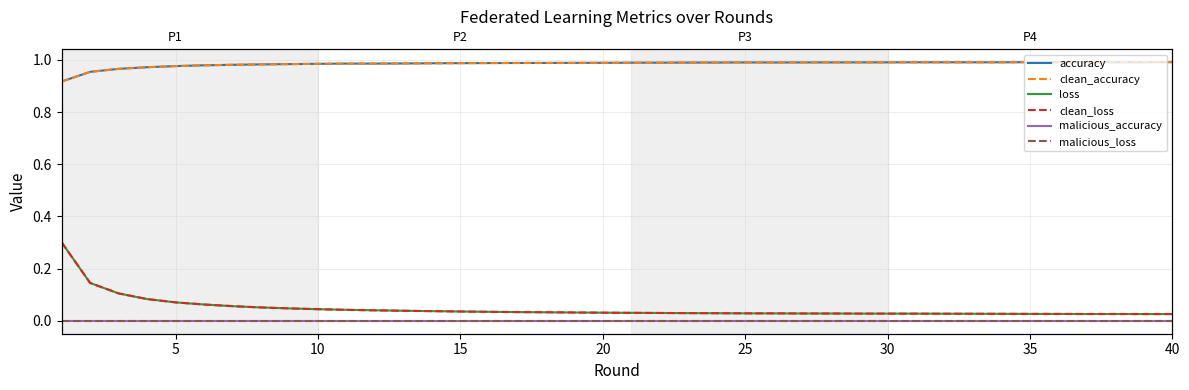

What are all the series names shown in the legend?

accuracy, clean_accuracy, loss, clean_loss, malicious_accuracy, malicious_loss